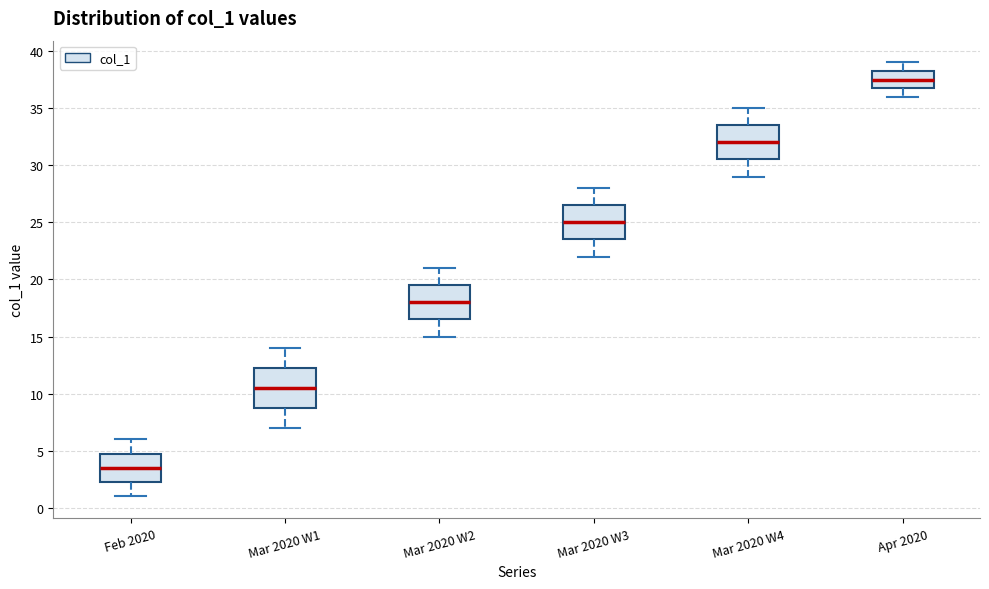

Which box's median line is the highest?

Apr 2020